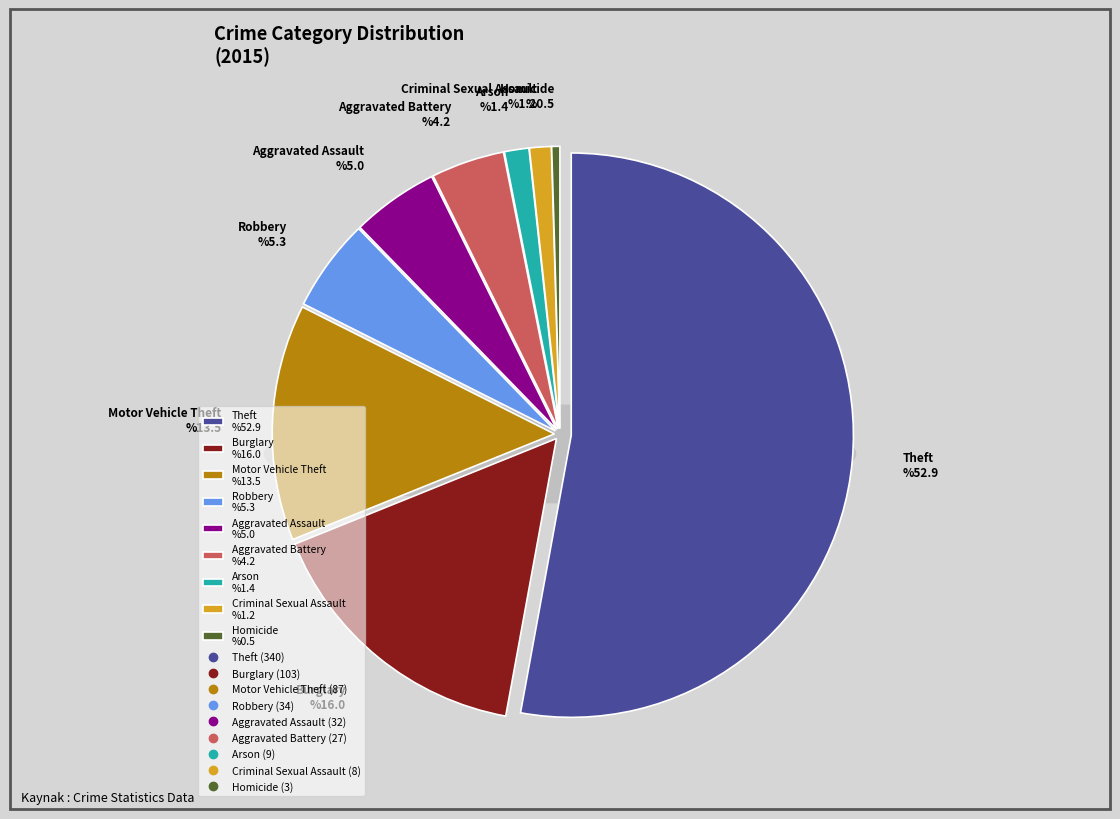

Does Theft account for over 50% of the chart?

Yes